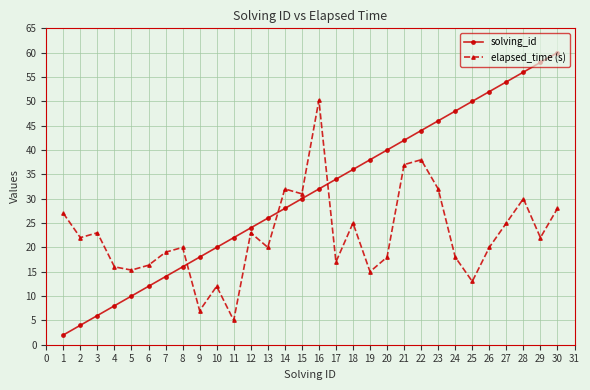

How many lines are shown in the chart?

2